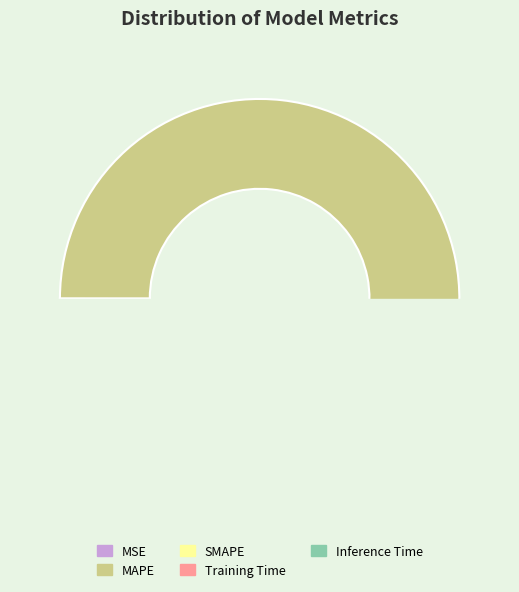

What is the total percentage of MAPE and SMAPE?

99.8%